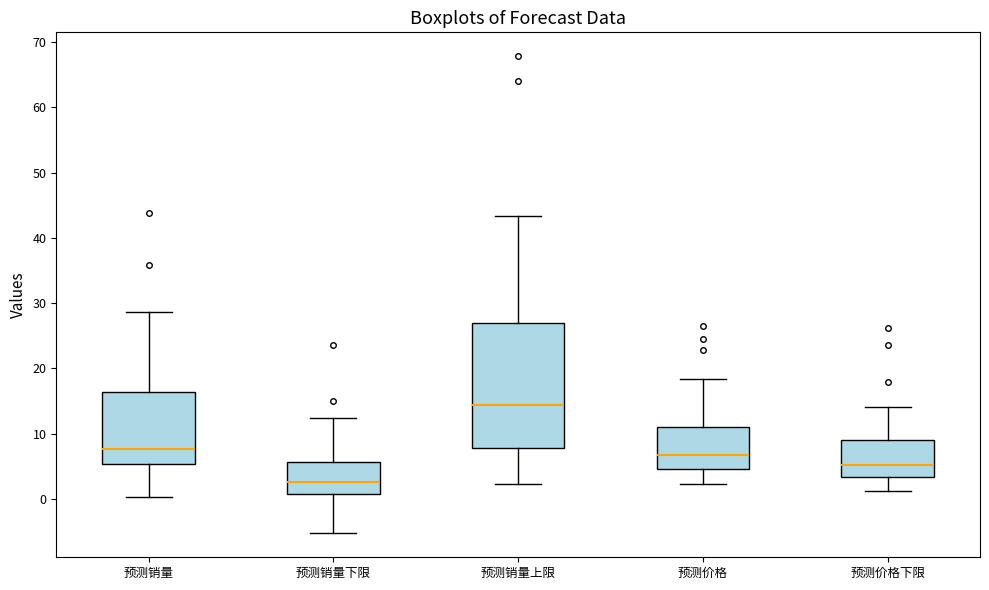

Comparing the boxes themselves (not the whiskers), which one is the tallest?

预测销量上限